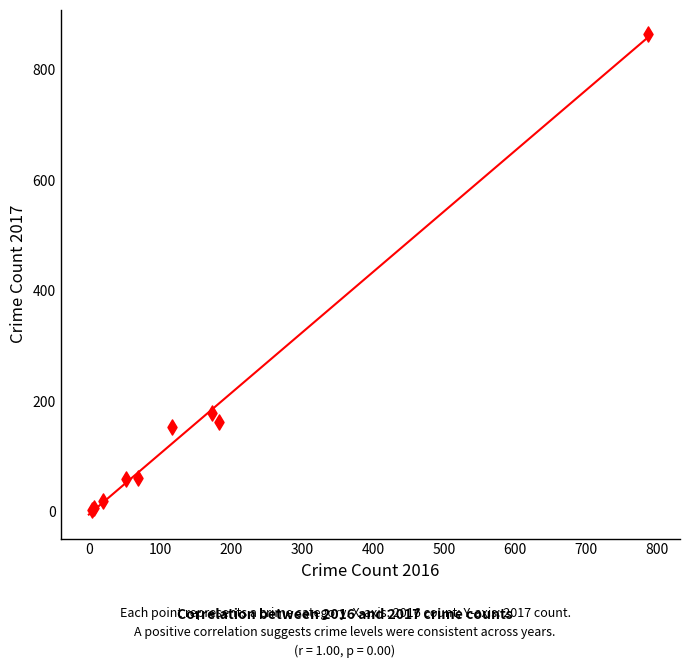

What Y value in the scatter plot is closest to 434?

179